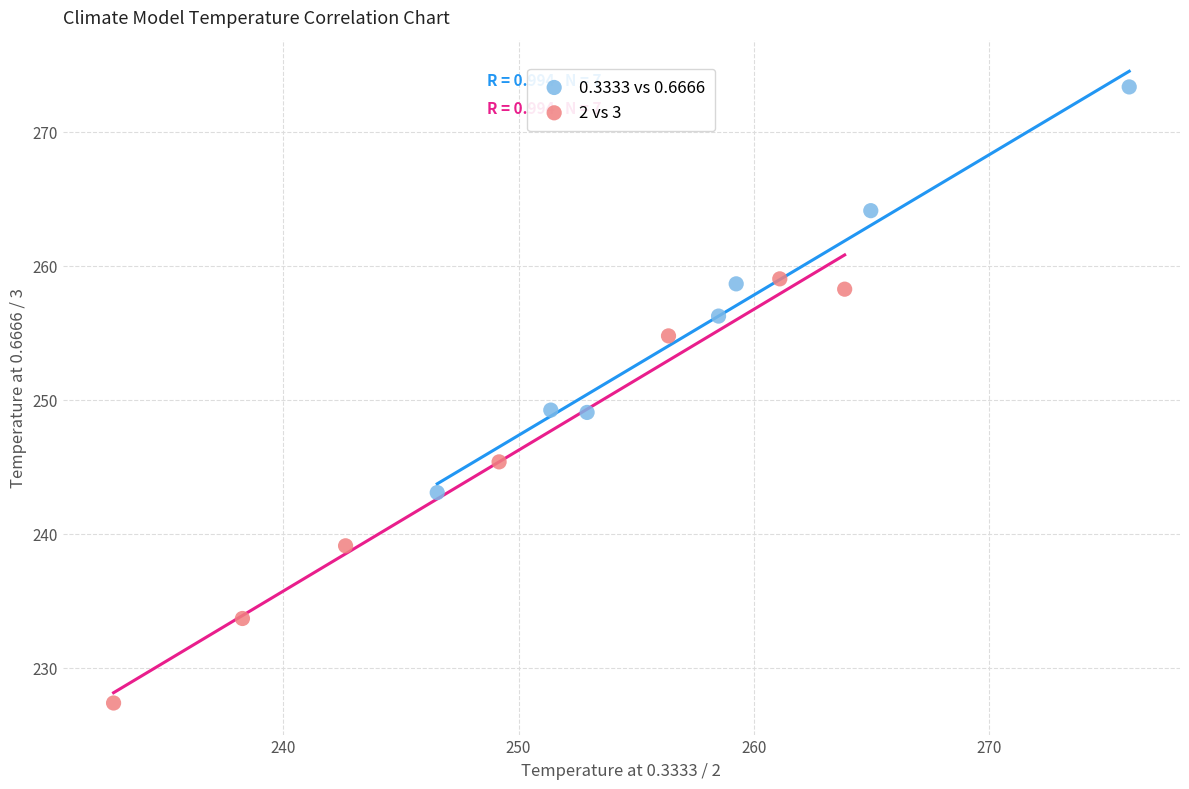

Which series reaches the maximum Y coordinate?

0.3333 vs 0.6666